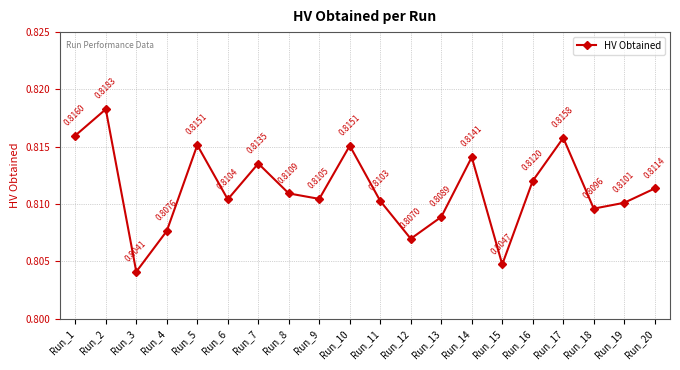

What is the sum of the values at Run_19 and Run_2?

1.6